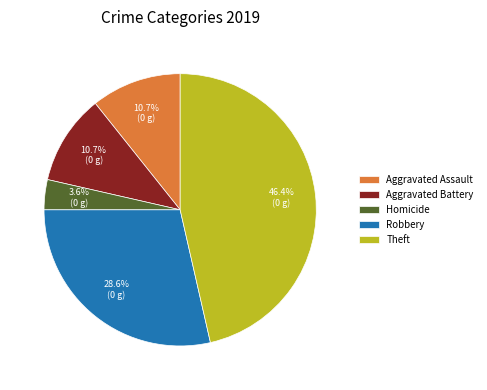

Which has a higher value, Aggravated Battery or Theft?

Theft